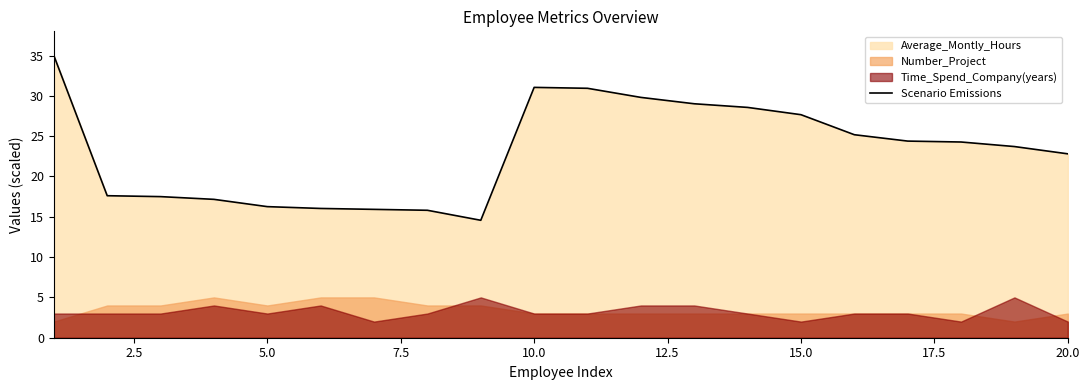

What is the lowest value of the Scenario Emissions series?

14.6